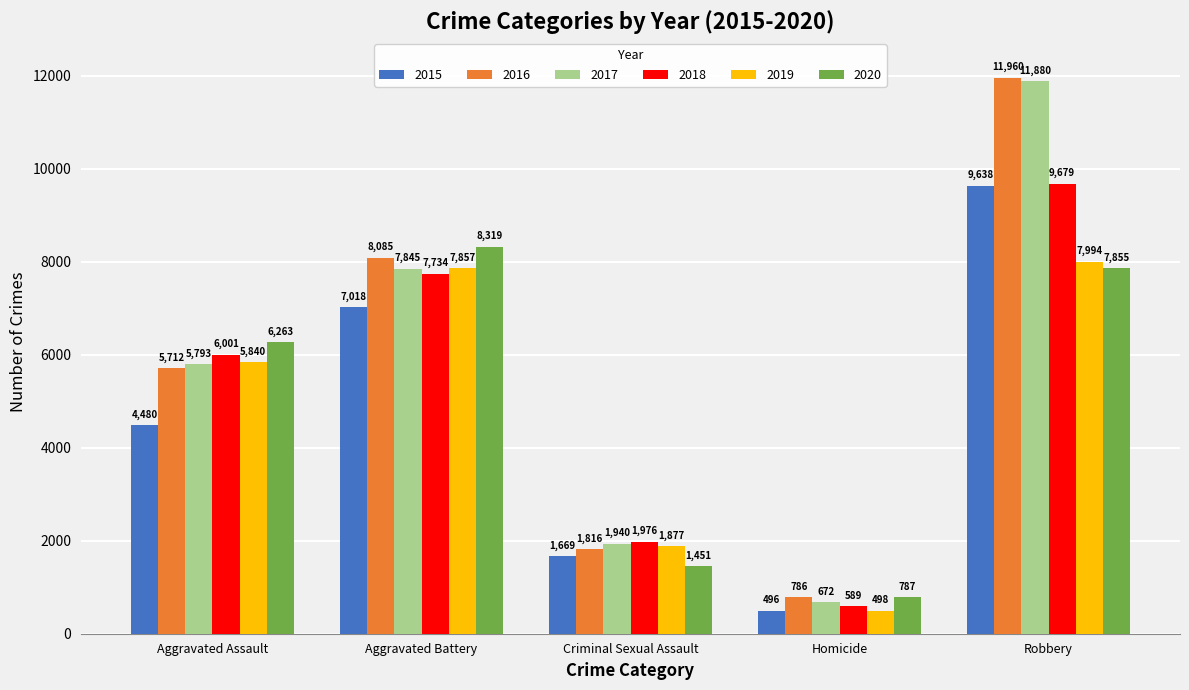

At which label is 2015 closest to 5067?

Aggravated Assault